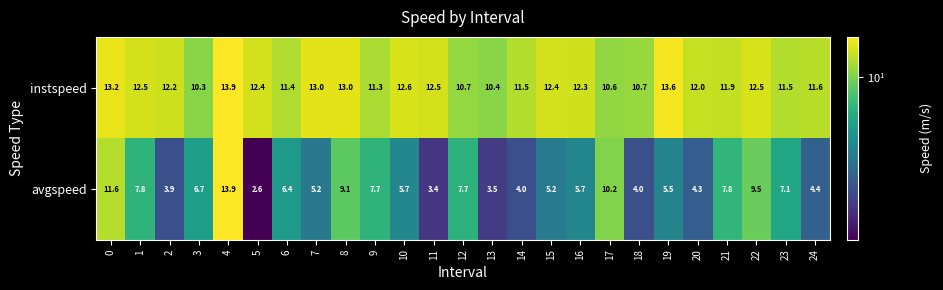

True or false: avgspeed has a value of 2.6 at 5.

True